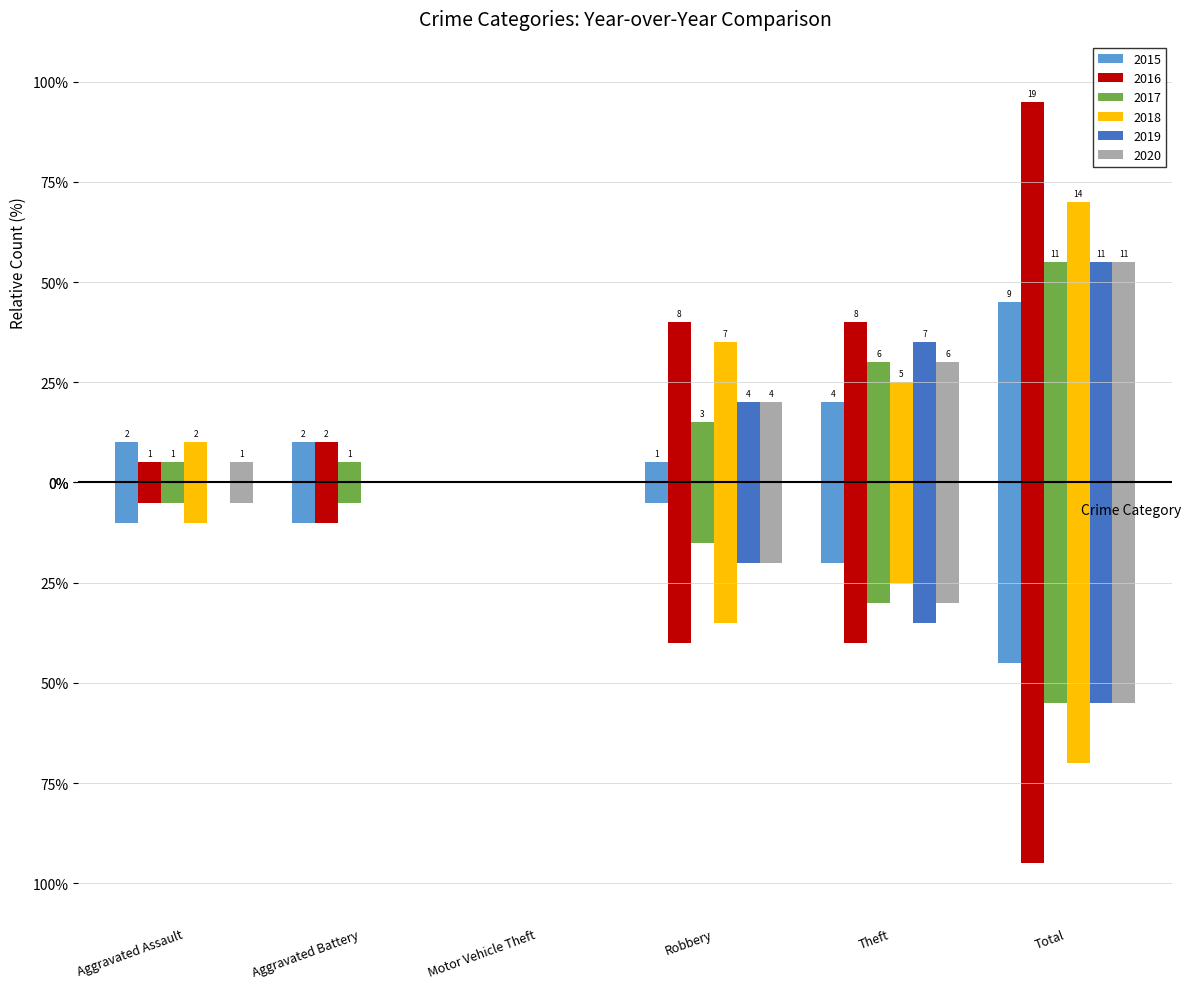

How many data points in 2019 are above 4?

2